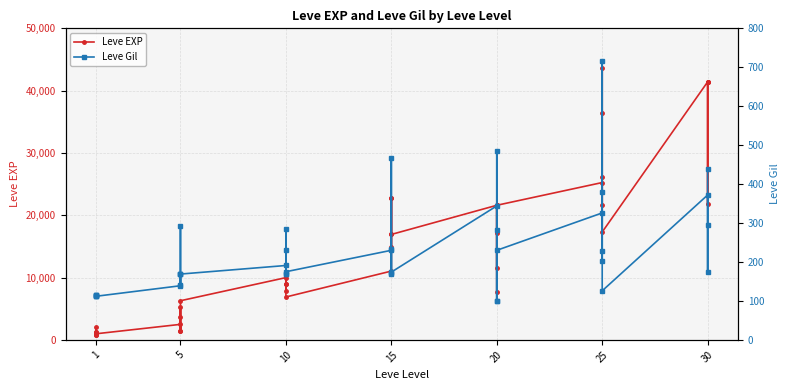

Count the number of data series in this chart.

2